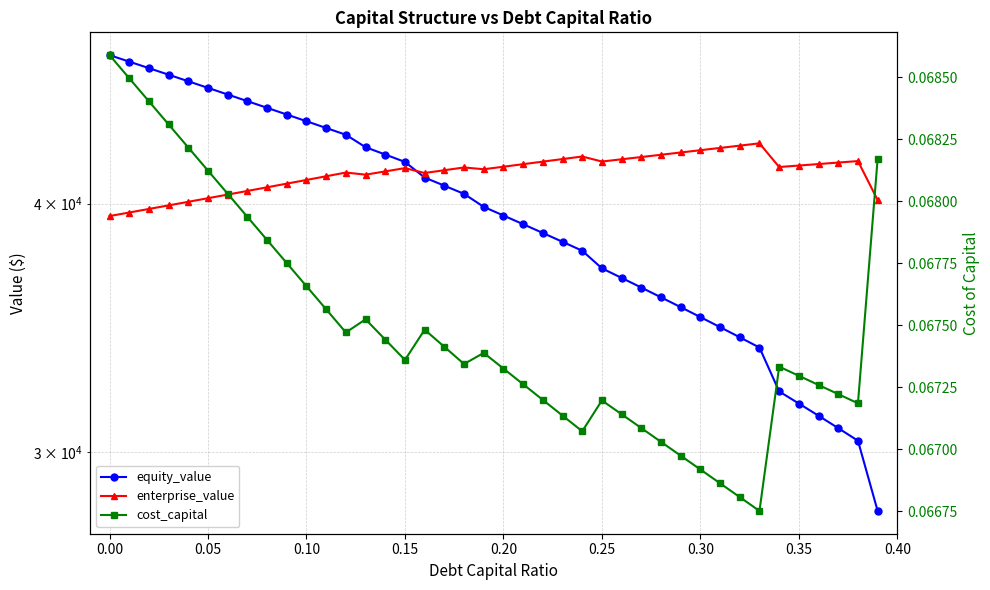

What are all the series names shown in the legend?

equity_value, enterprise_value, cost_capital